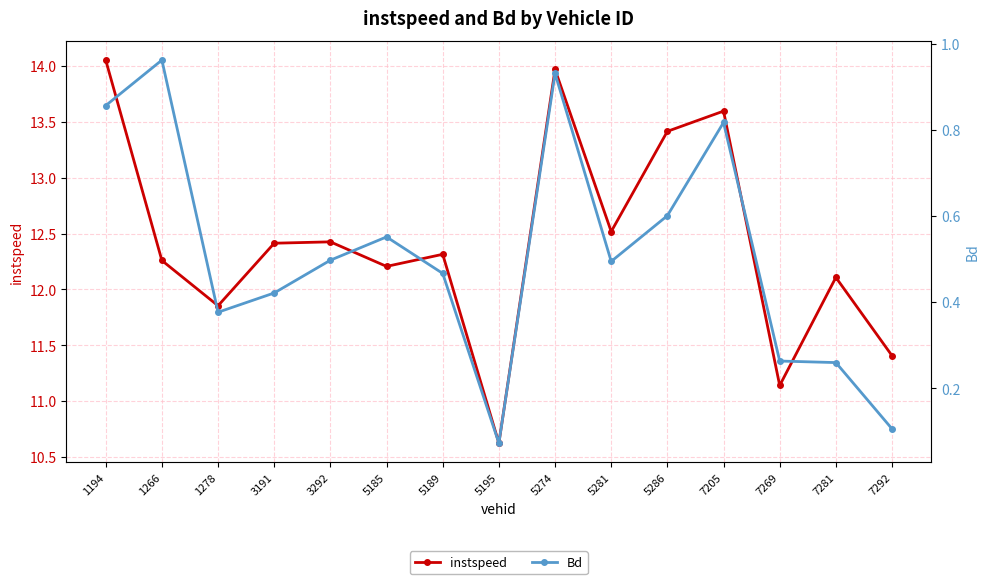

Between 3191 and 7281, which series saw the biggest shift?

instspeed